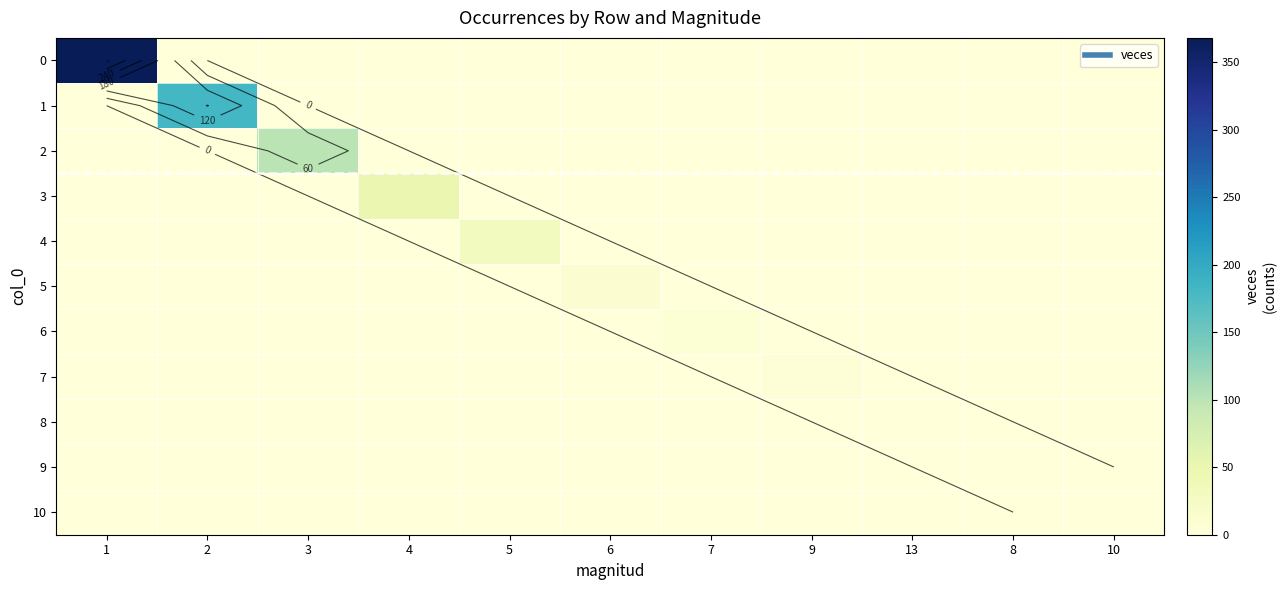

Which category has the highest value in the 7 series?

9